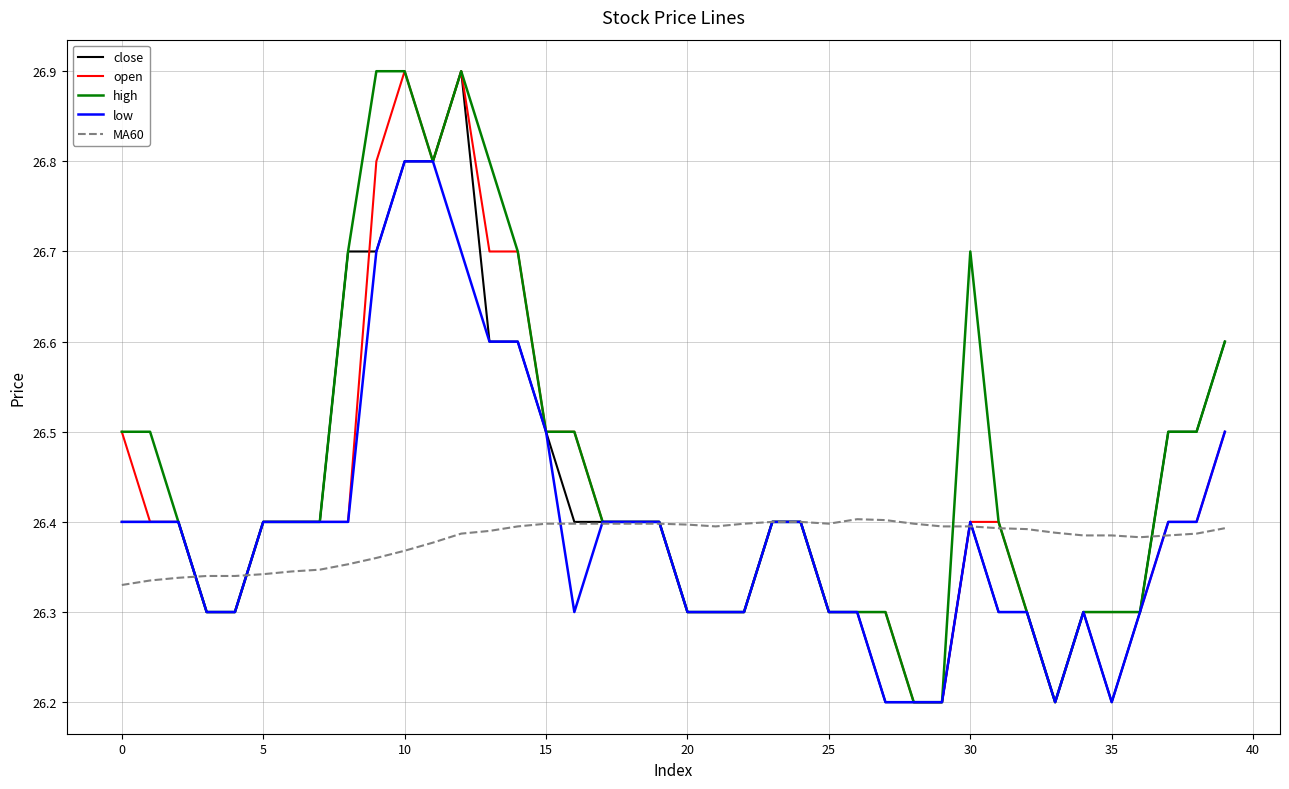

What is the maximum value shown in the chart?

26.9